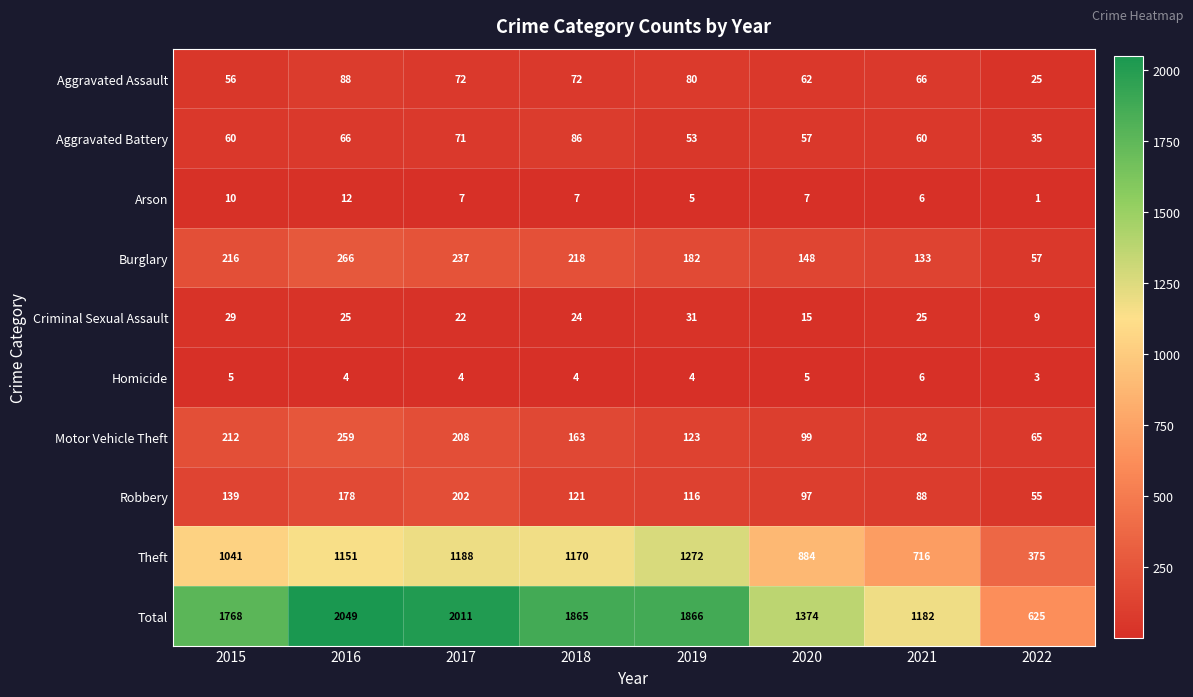

Count the number of categories in the chart.

8